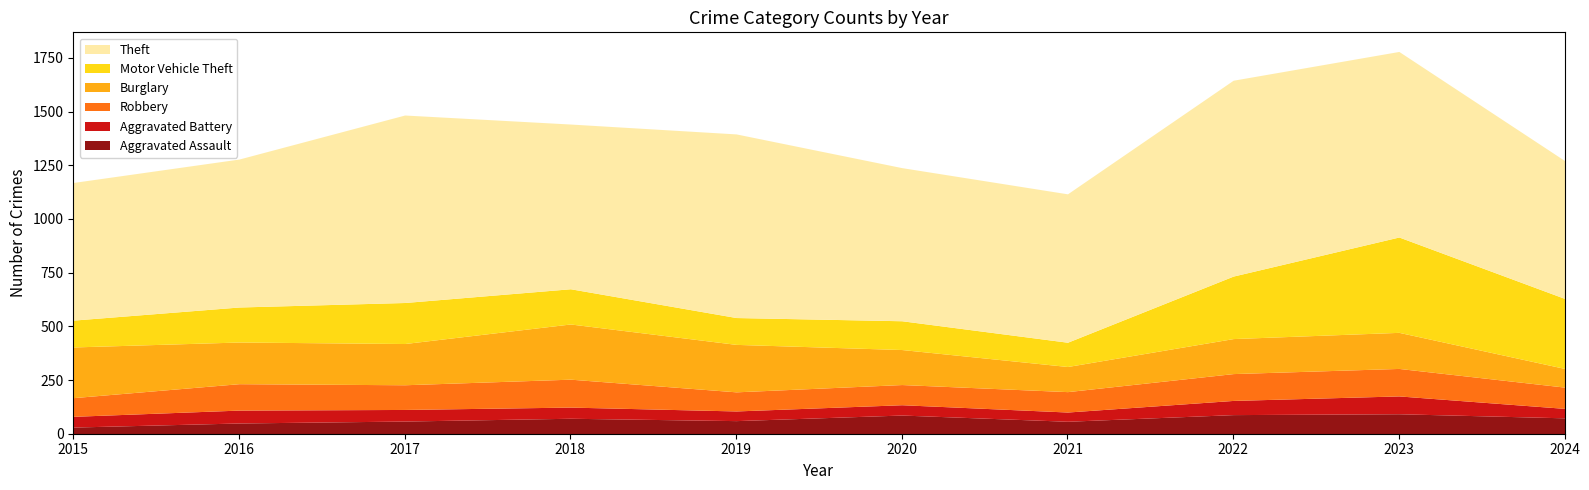

Rank the series at 2024 from highest to lowest value.

Theft, Motor Vehicle Theft, Robbery, Burglary, Aggravated Assault, Aggravated Battery